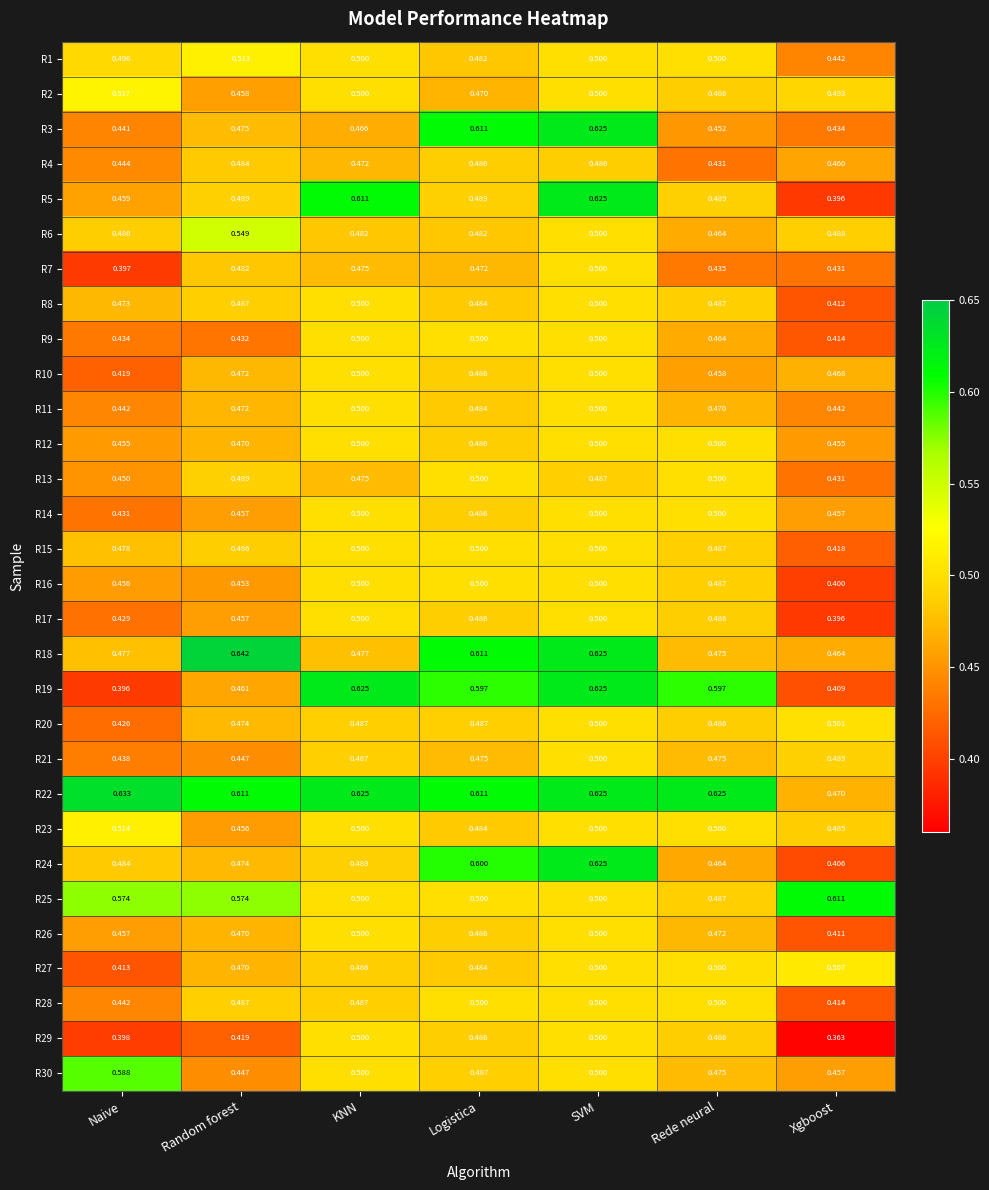

Where is R24 nearest to the value 0?

Xgboost